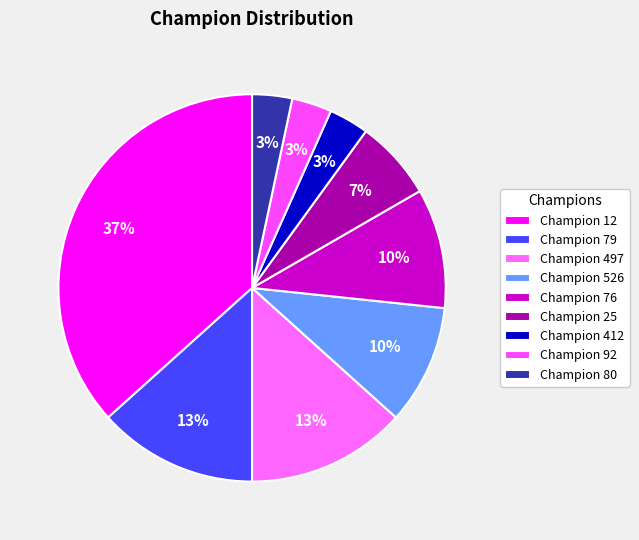

To the nearest percent, what is the difference between the largest and smallest slice percentages?

33%